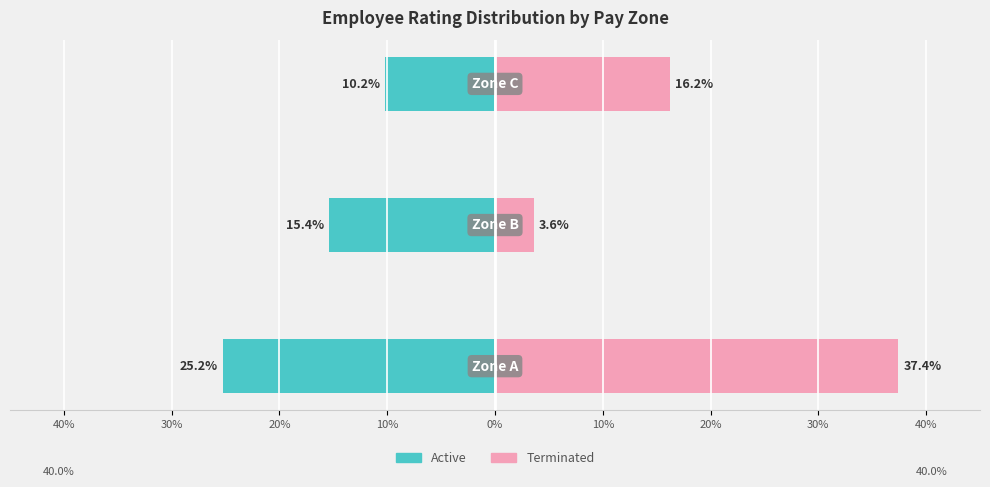

Reading left to right, extract all data points from this chart.

Active: 40%=-25.2	30%=-15.4	20%=-10.2
Terminated: 40%=37.4	30%=3.6	20%=16.2